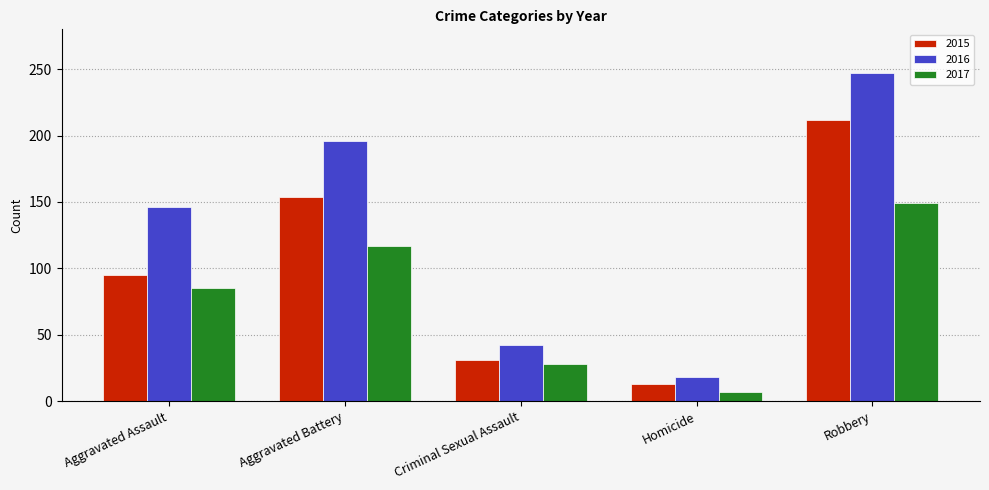

How many series are shown in this chart?

3